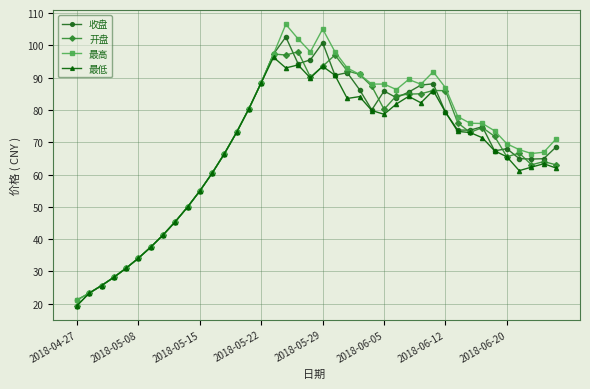

What is the minimum value shown in the chart?

19.4